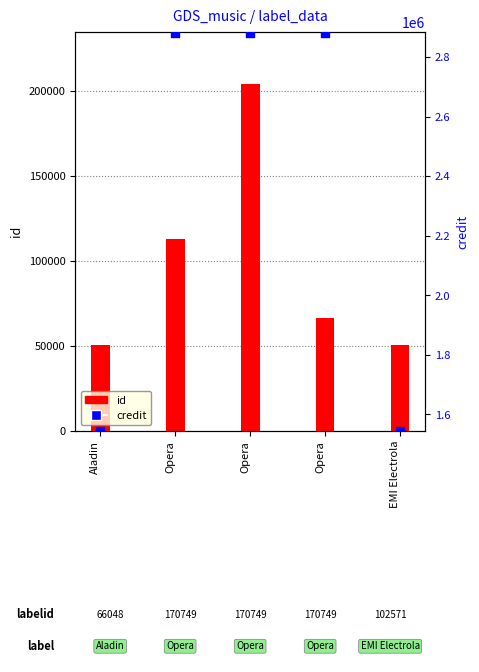

At which category is the sum across all series the highest?

Opera